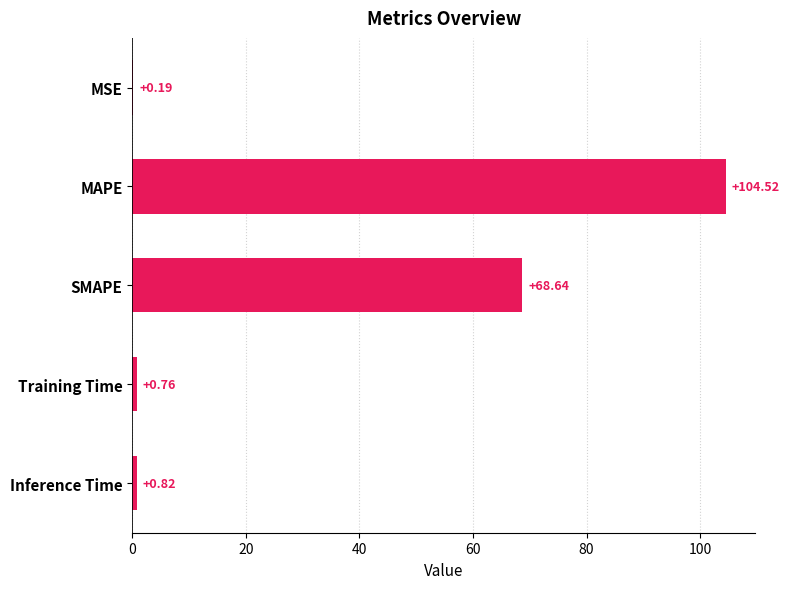

Which has a higher value, MSE or Training Time?

Training Time